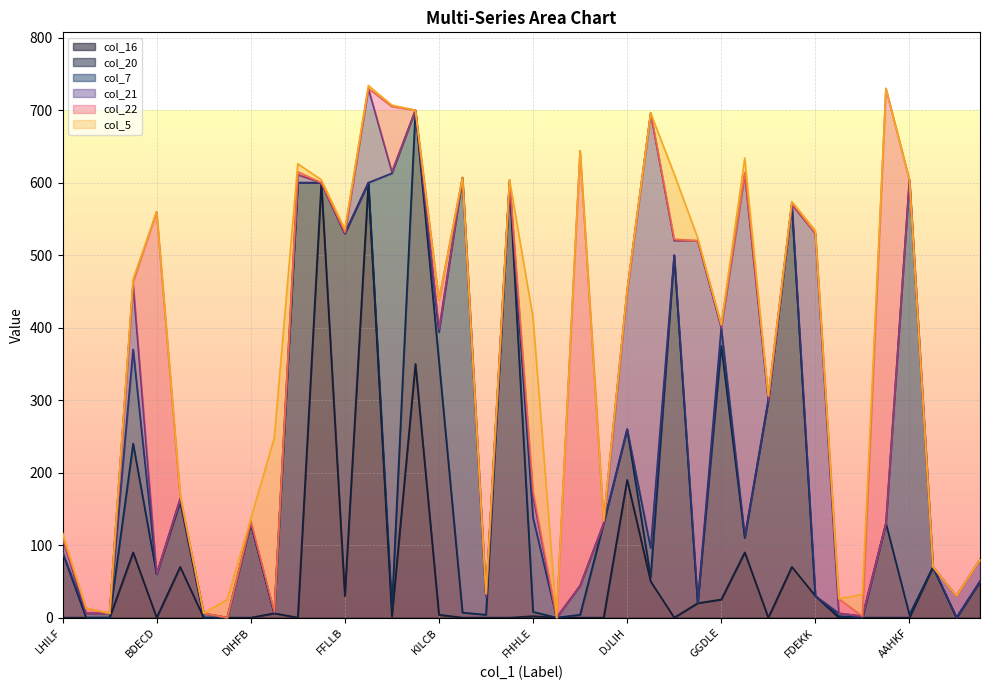

At which category is the sum across all series the highest?

BFLBC